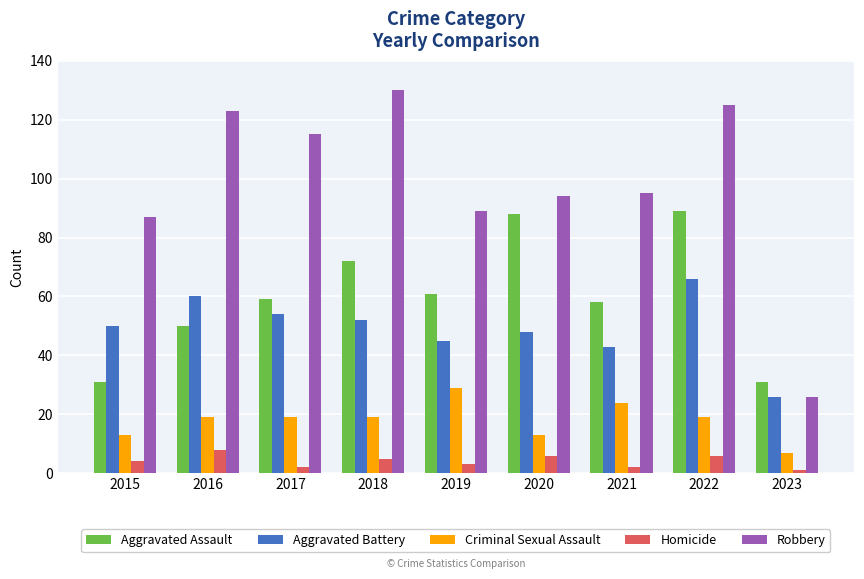

Which series has the largest total across all categories?

Robbery